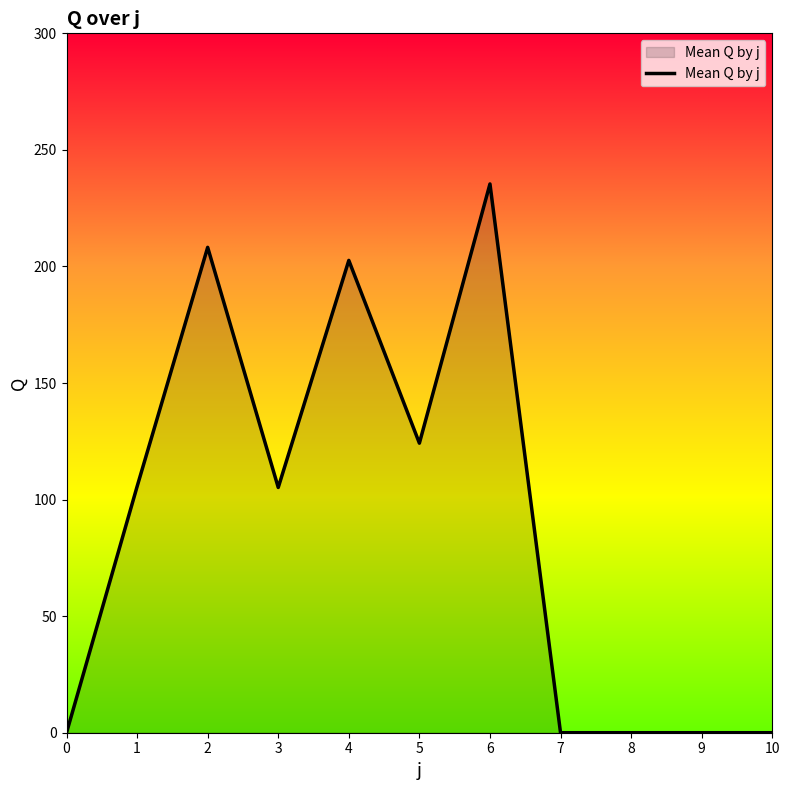

What is the difference between the maximum and minimum values?

235.4